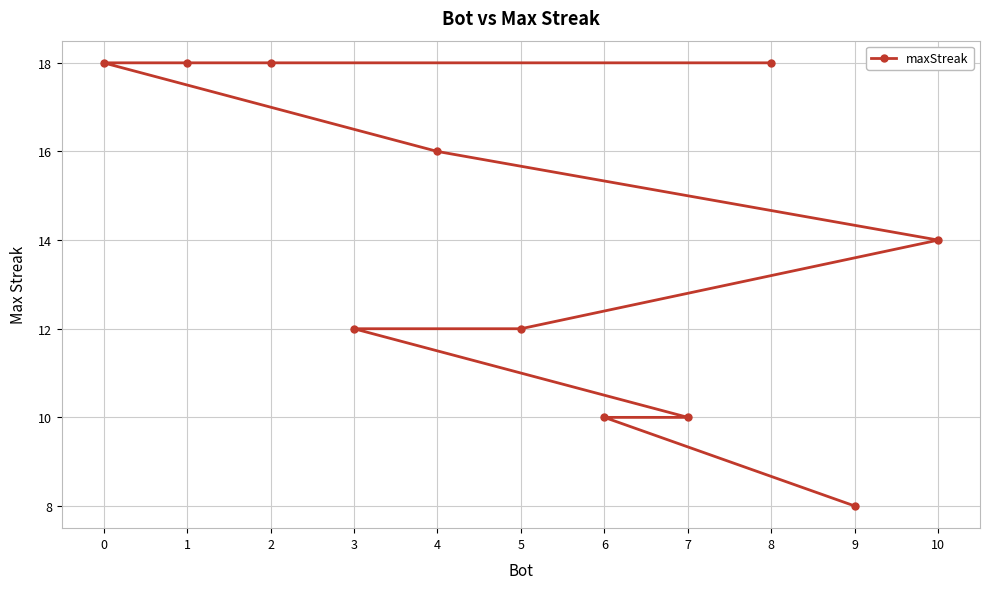

Reading left to right, transcribe all the data shown in this chart.

0=18	1=18	2=18	3=12	4=16	5=12	6=10	7=10	8=18	9=8	10=14